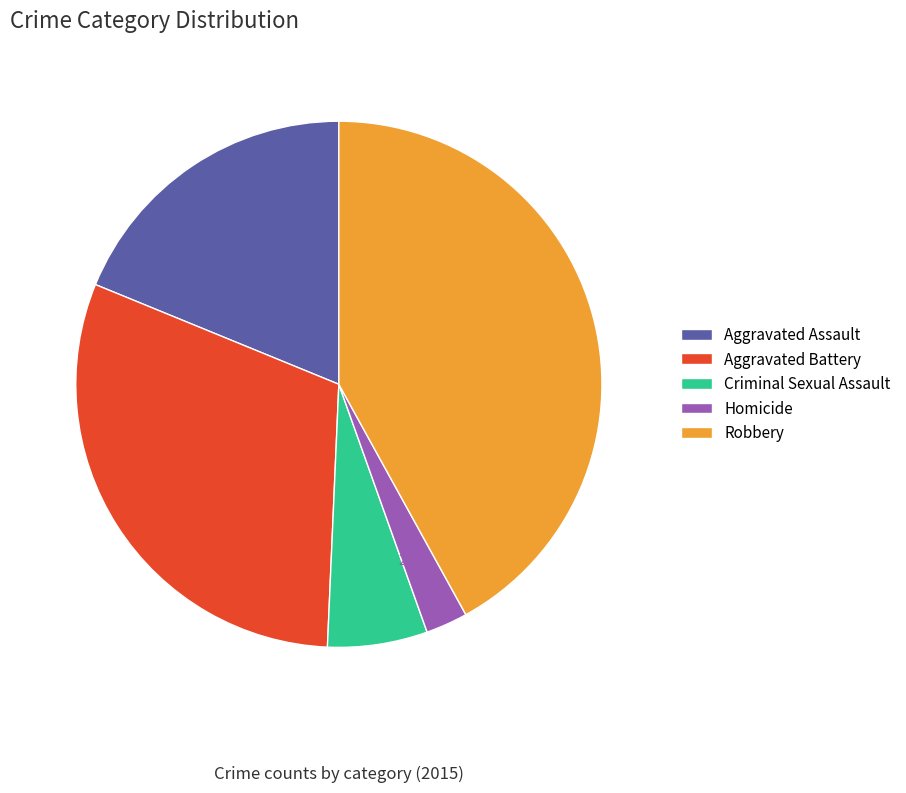

Does Criminal Sexual Assault represent more than half of the total?

No